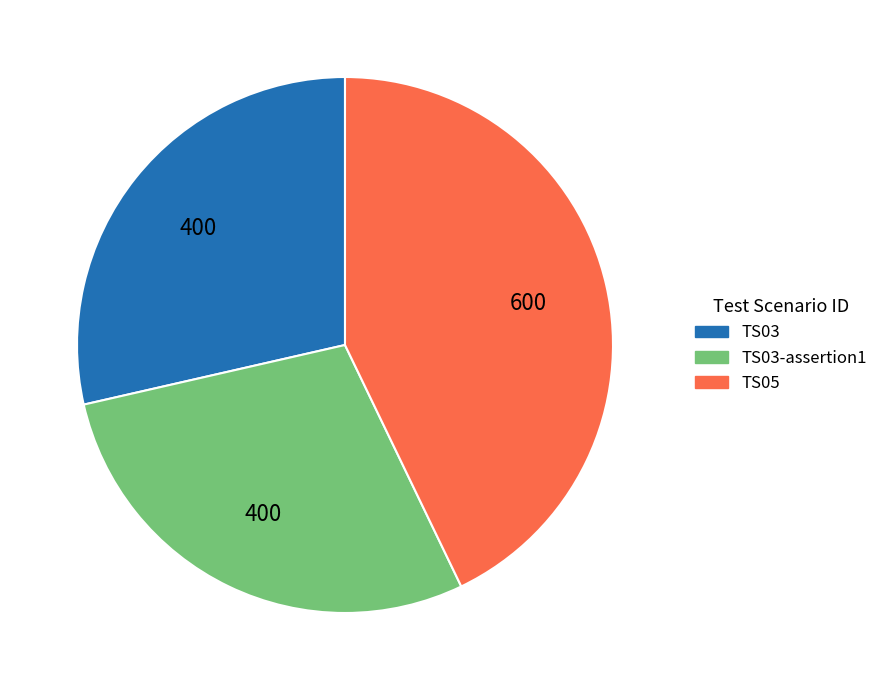

Is there a majority slice in this chart?

No